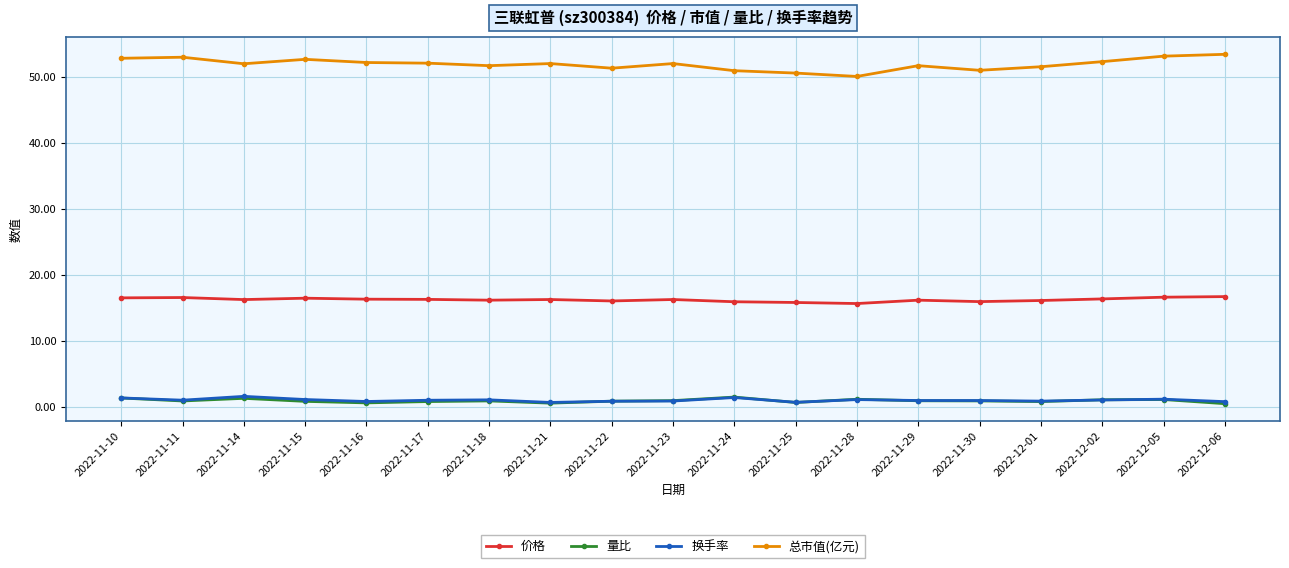

How many series are shown in this chart?

4